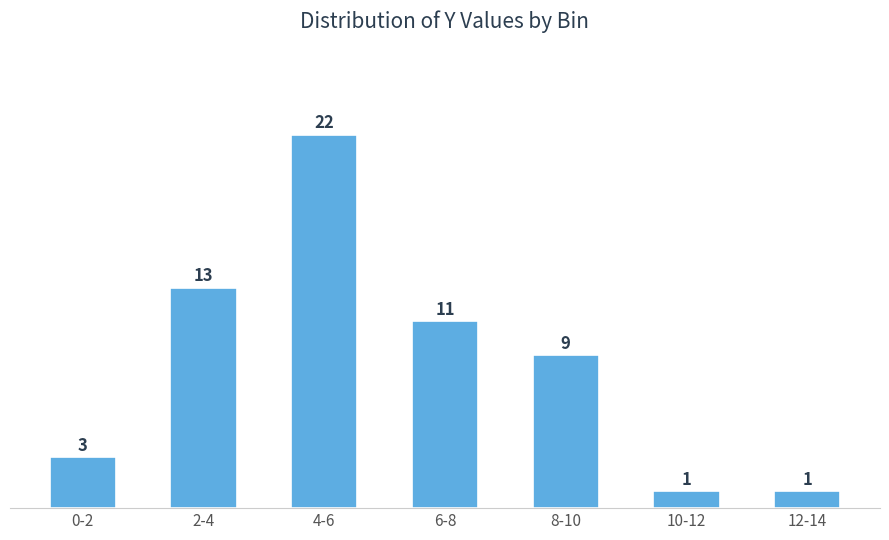

Reading left to right, extract all data points from this chart.

3	13	22	11	9	1	1